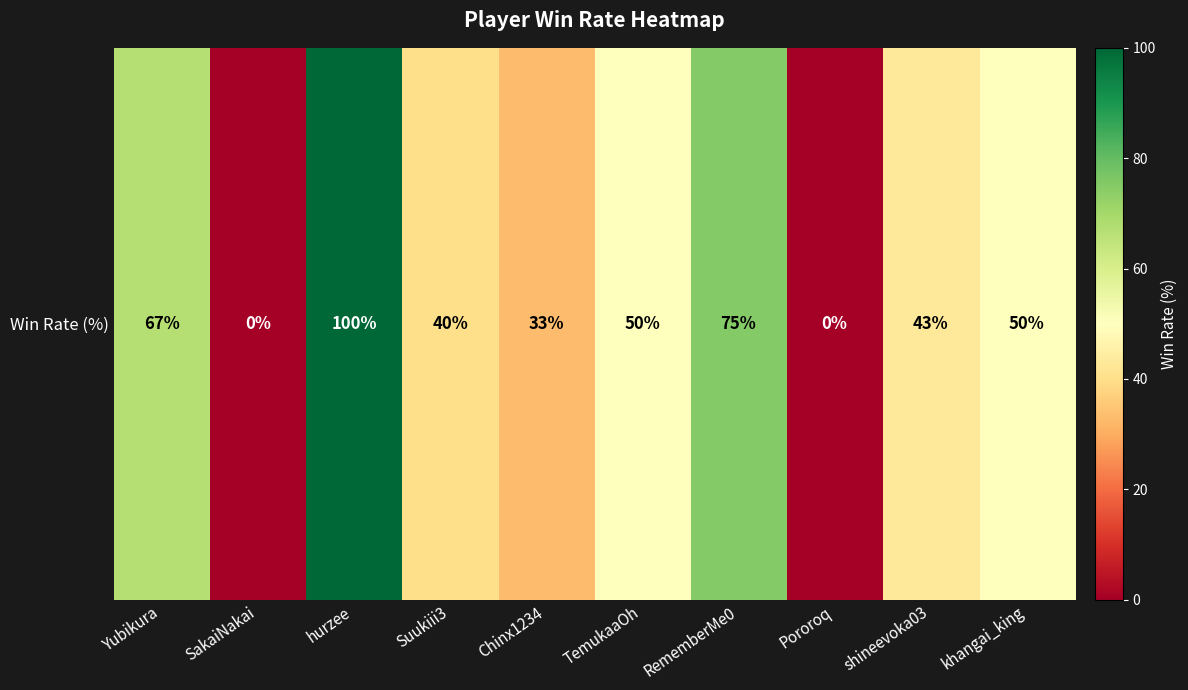

What is the difference between the values at RememberMe0 and SakaiNakai?

75